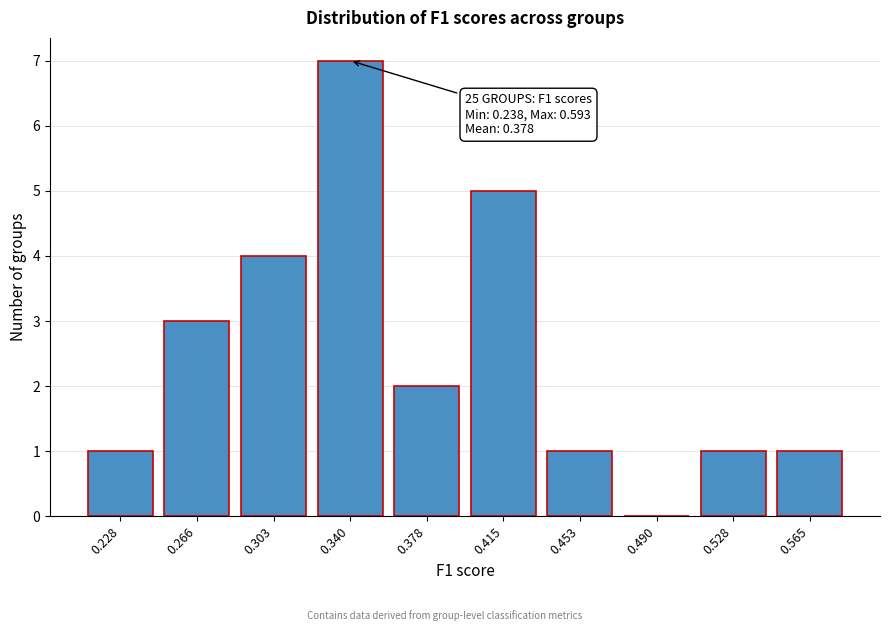

Reading left to right, transcribe all the data shown in this chart.

0.228=1	0.266=3	0.303=4	0.340=7	0.378=2	0.415=5	0.453=1	0.490=0	0.528=1	0.565=1